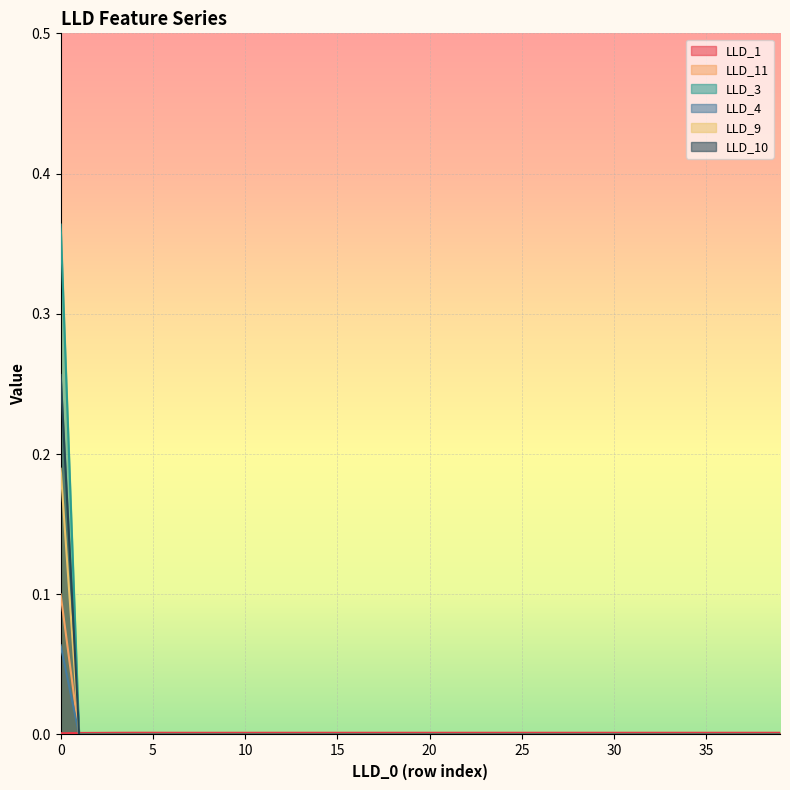

What is the sum of all LLD_10 values?

0.2